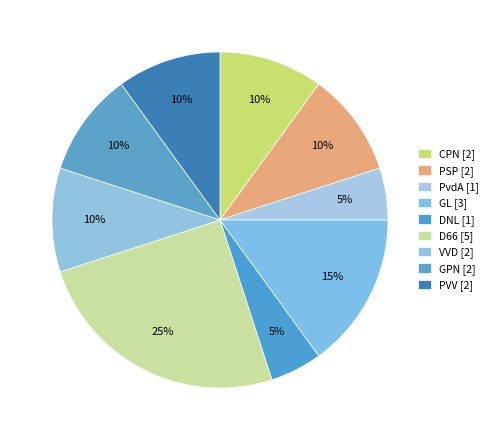

Count the number of slices in the pie.

9